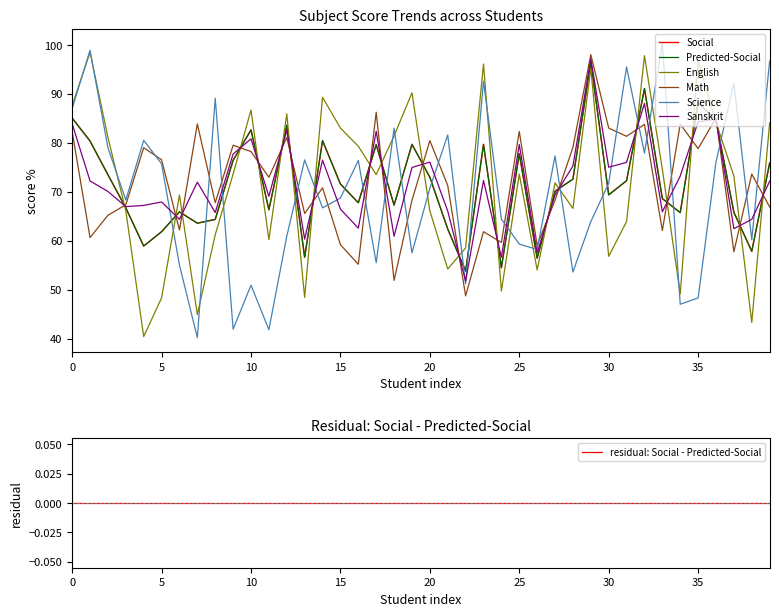

How many interior local peaks does the Science series have?

13